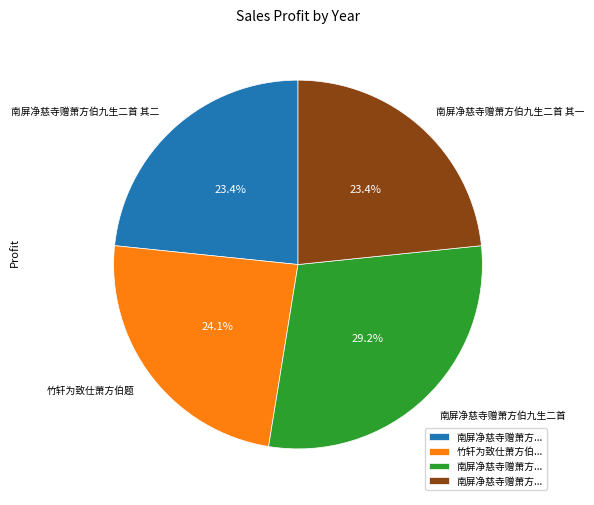

Which category has the biggest portion of the pie?

南屏净慈寺赠萧方伯九生二首